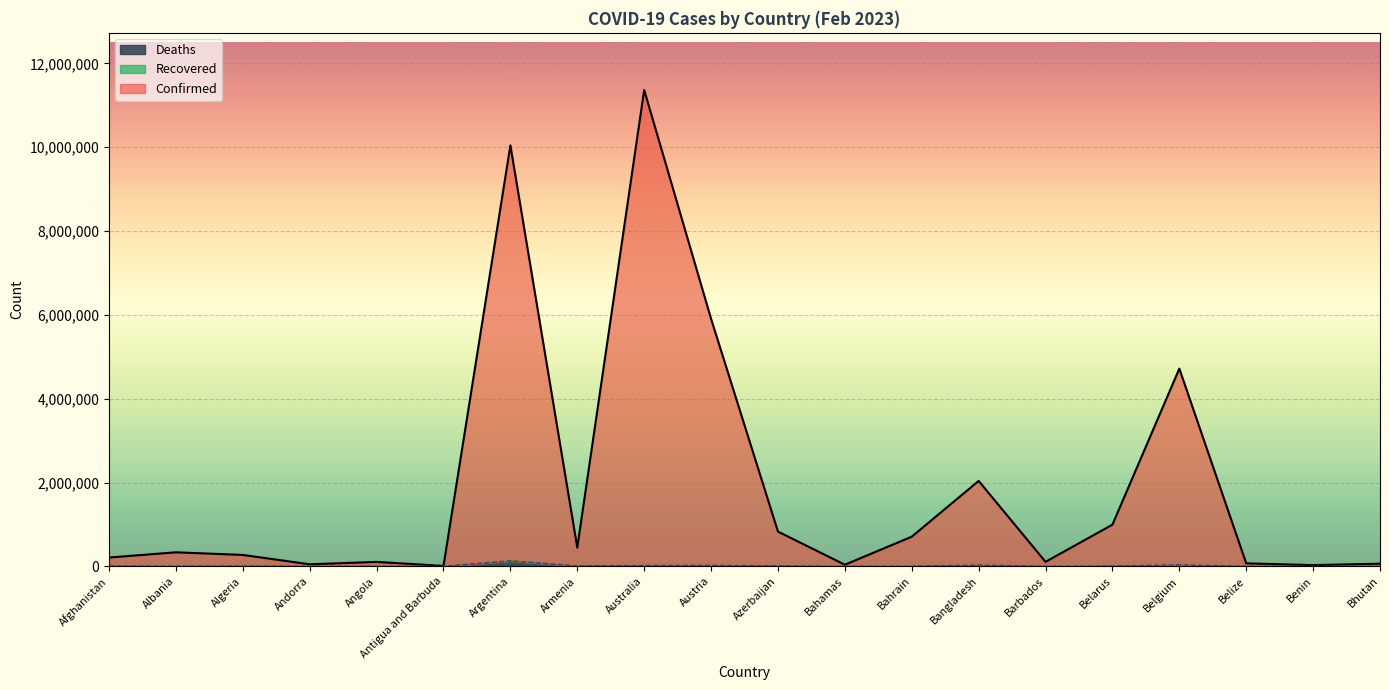

At how many categories does at least one series exceed 11215114?

1